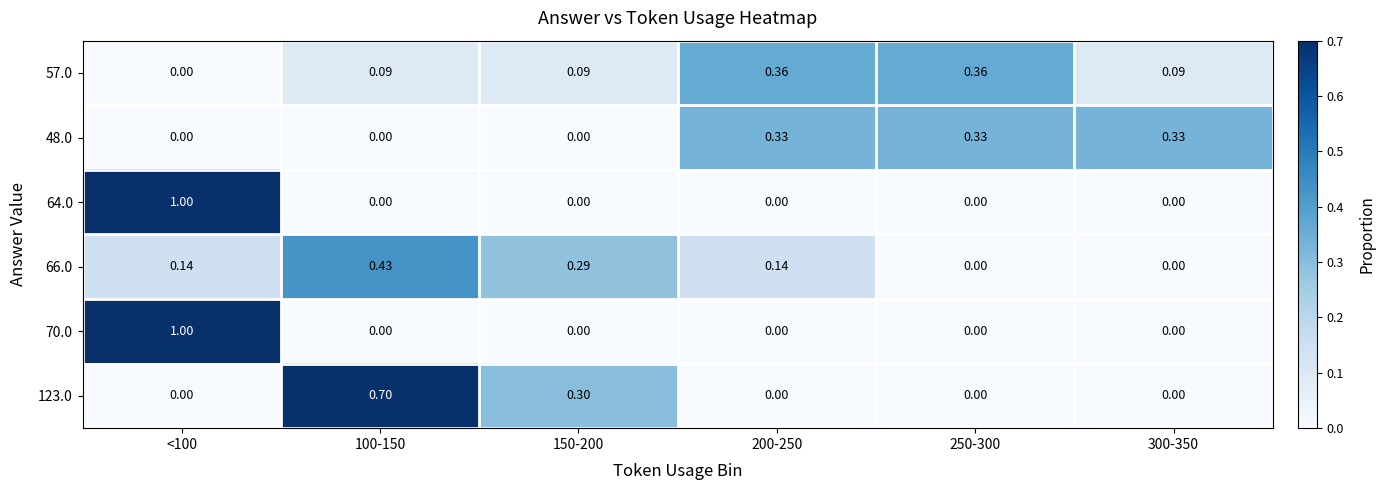

Count the number of data series in this chart.

6